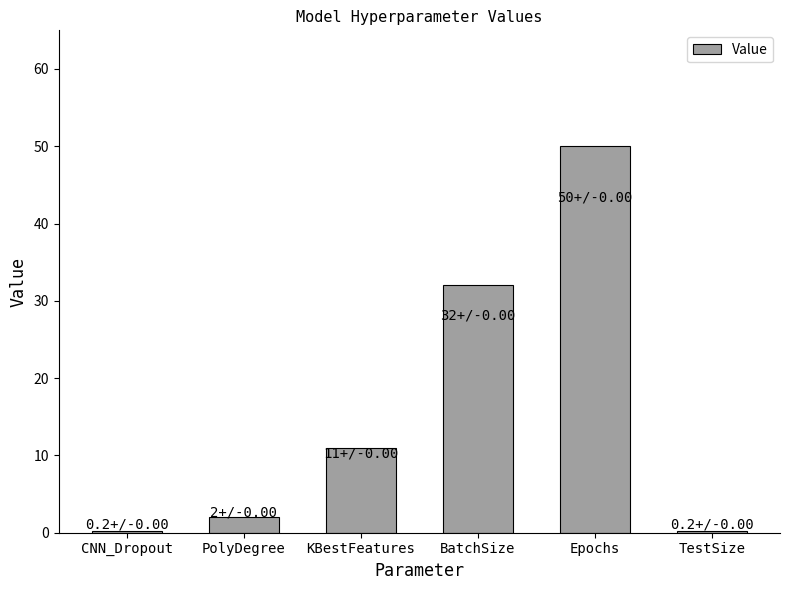

Reading left to right, what are all the values shown in this chart?

CNN_Dropout=0.2	PolyDegree=2.0	KBestFeatures=11.0	BatchSize=32.0	Epochs=50.0	TestSize=0.2